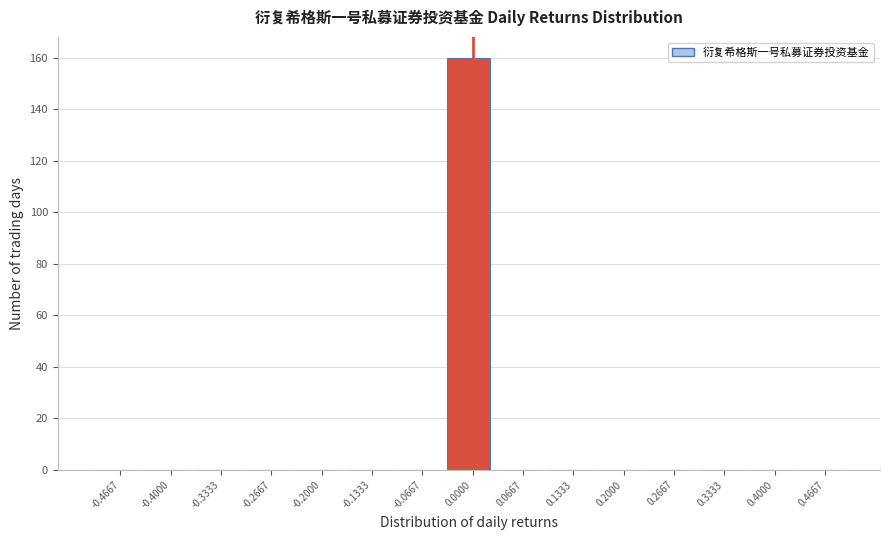

What is the height of the bar covering -0.03 to 0.03 on the x-axis? Neither the bar edges nor the heights are printed on the chart, so give them approximately, as read against the axes.

160